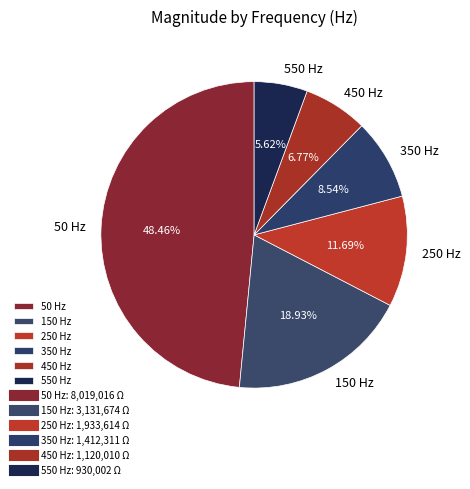

Is 550 Hz the majority of the pie?

No